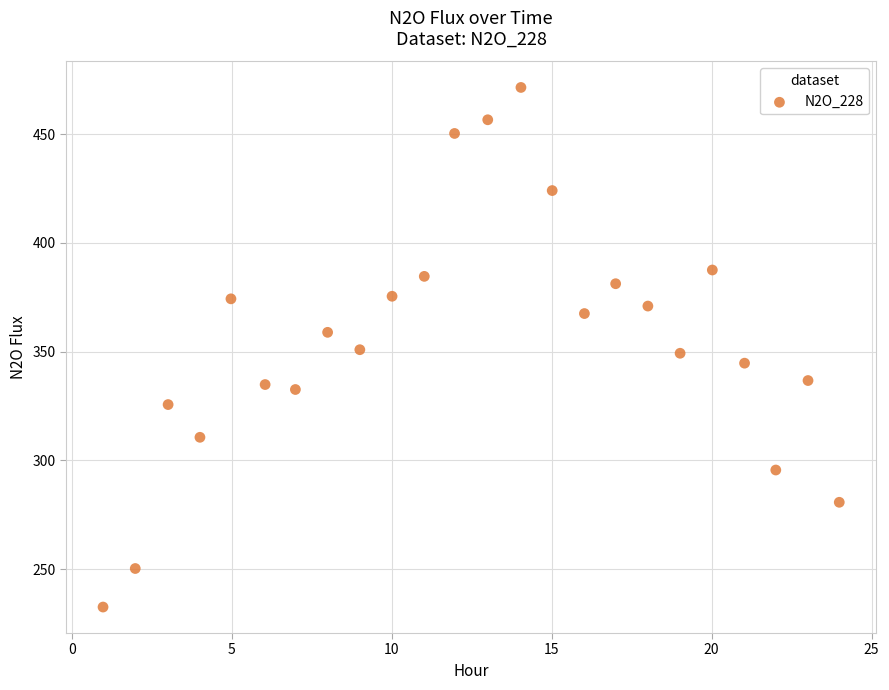

What is the range of X values (max minus min)?

23.0